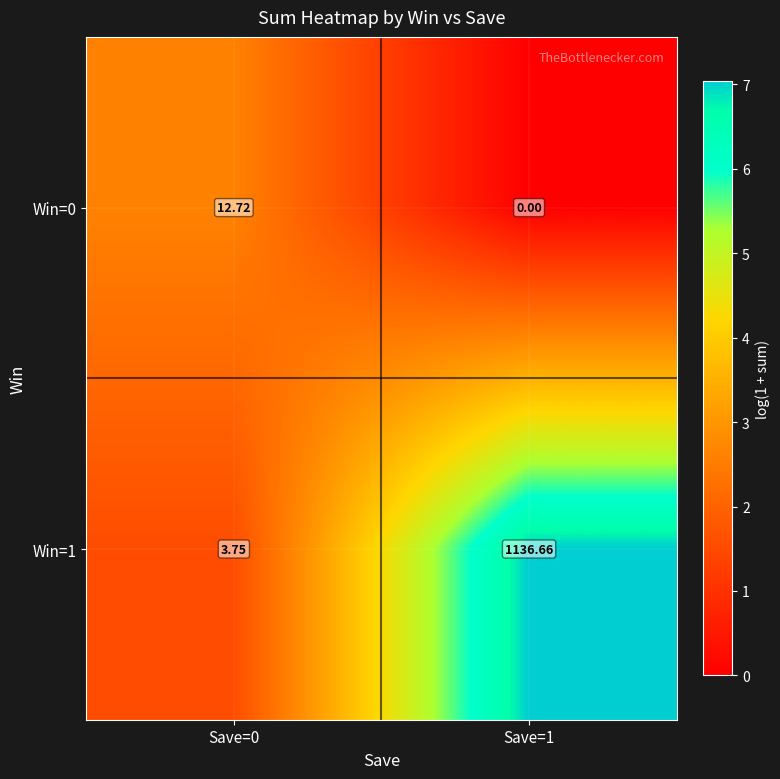

Which series has the widest spread of values?

Win=1